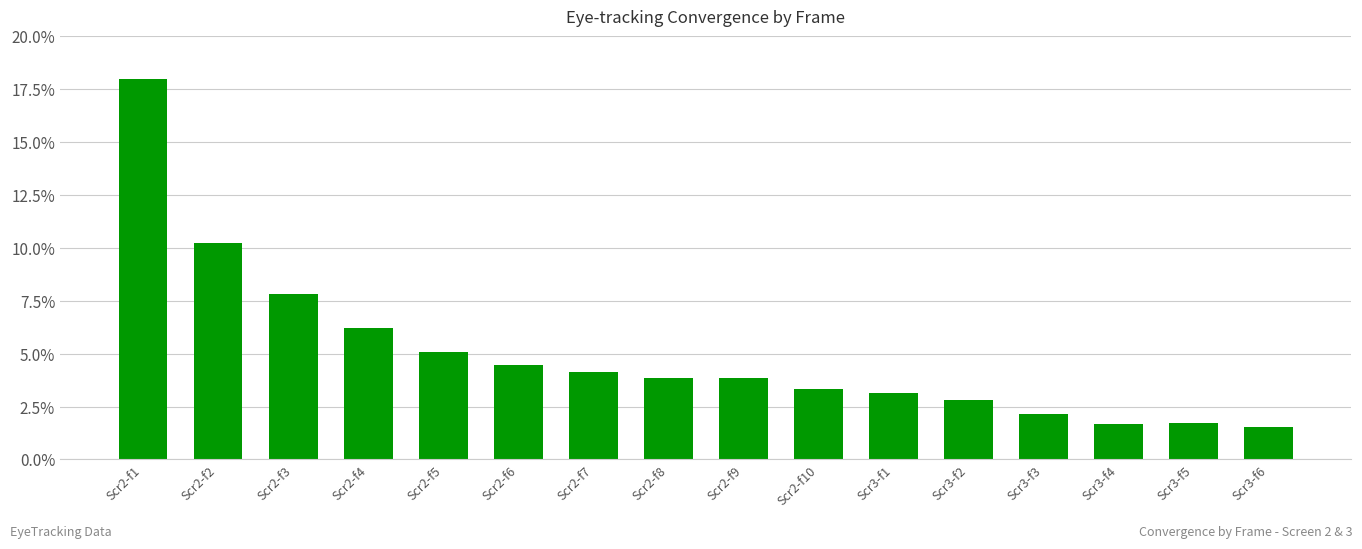

True or false: the data shows 2.2 at Scr3-f3.

True